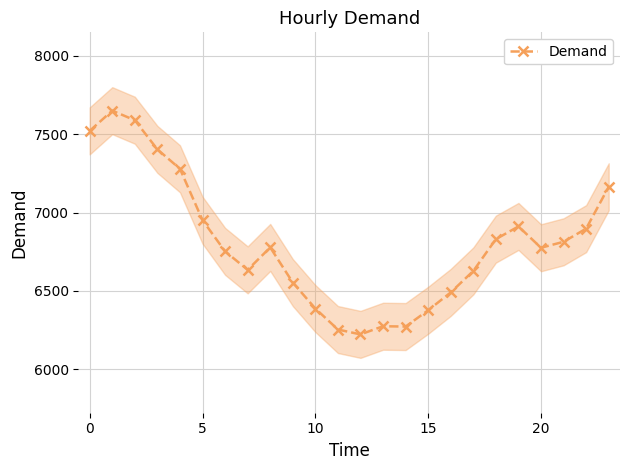

True or false: Demand has a value of 7522 at 0.

True